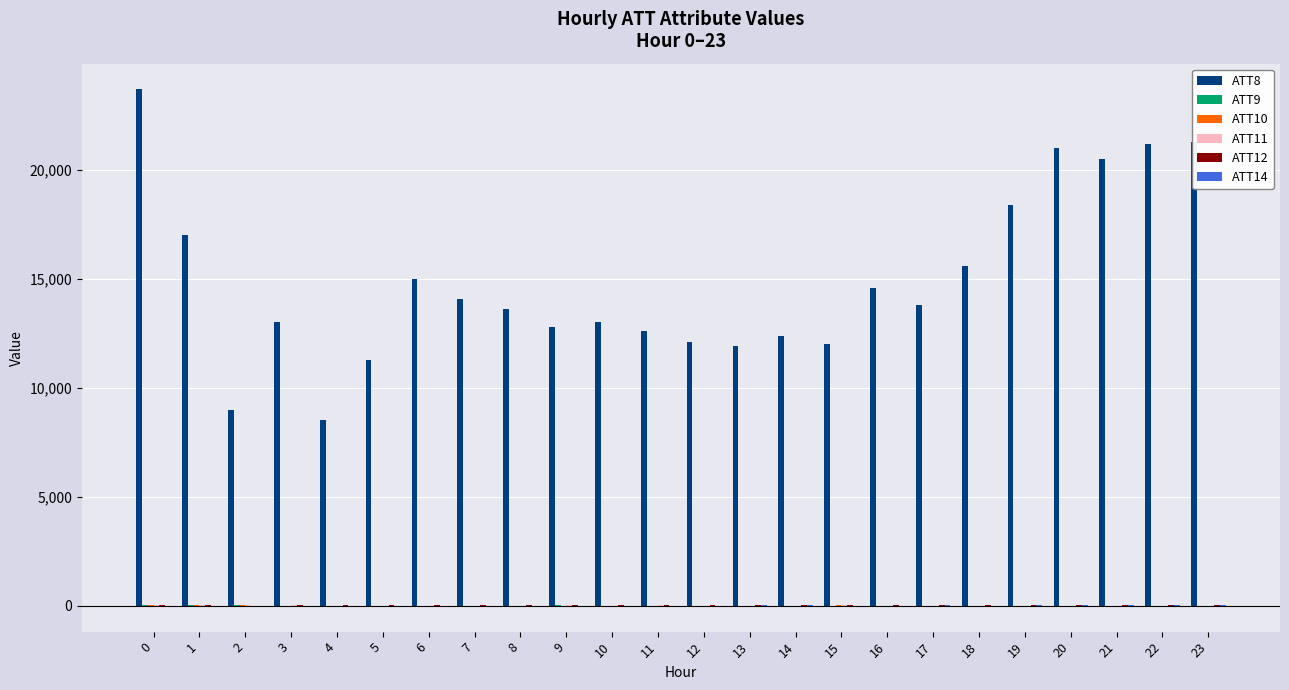

Count the number of categories in the chart.

24